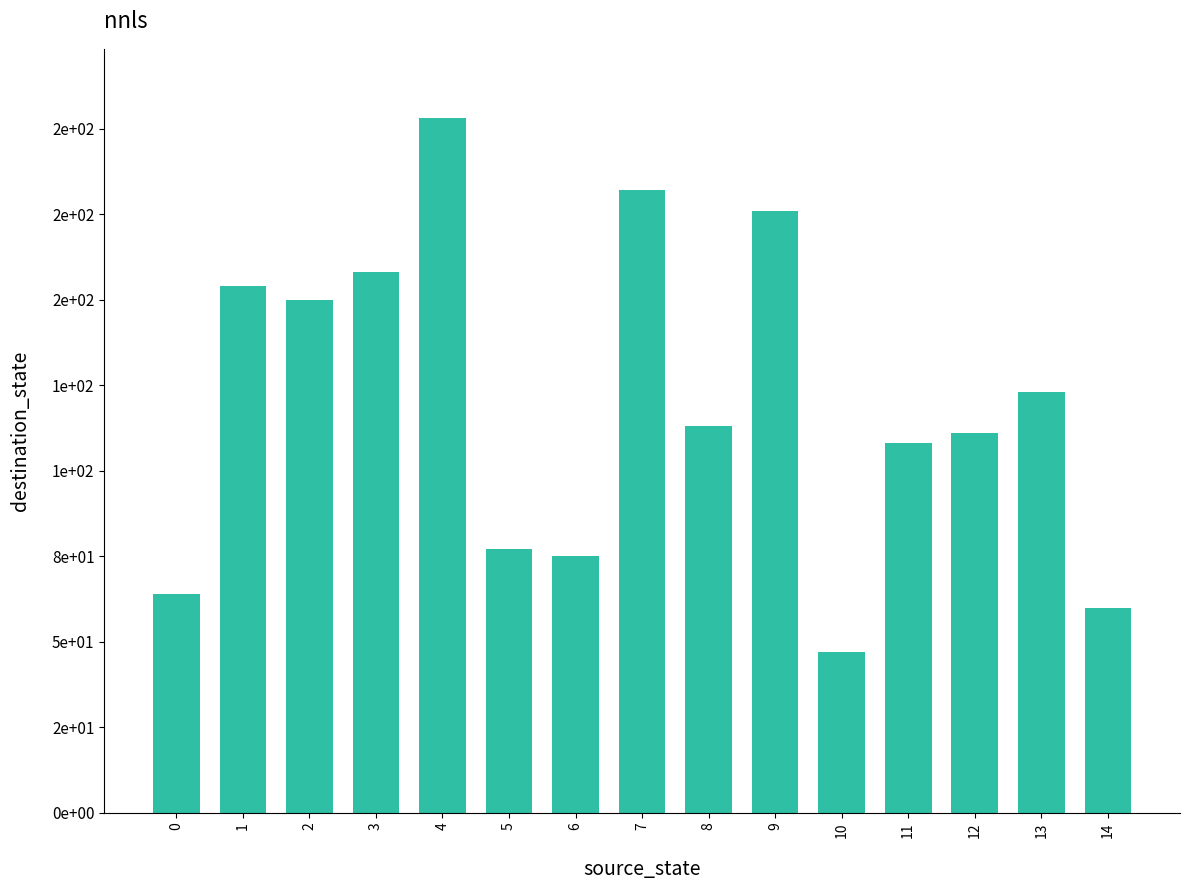

Are the bars horizontal?

No